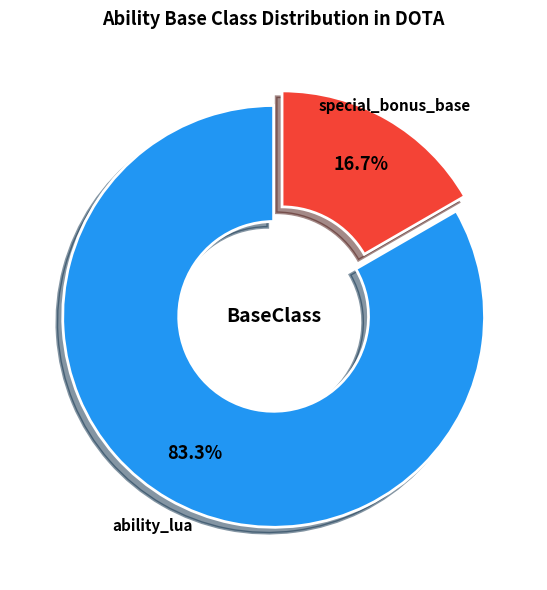

Is there any slice that represents more than half of the pie?

Yes